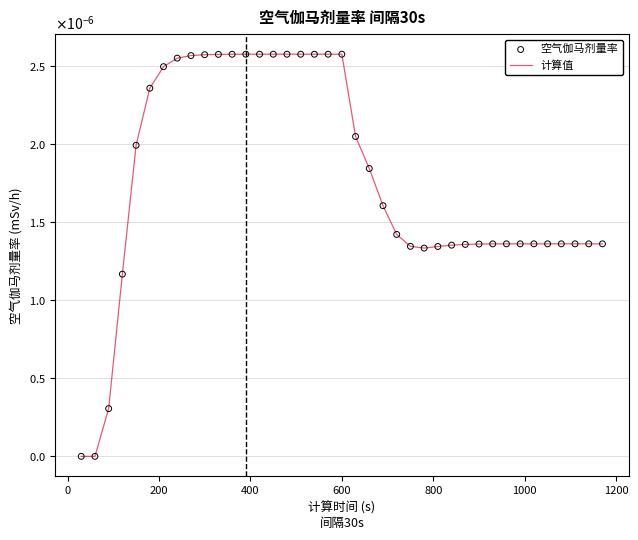

Is this an area chart (filled region under the line)?

No